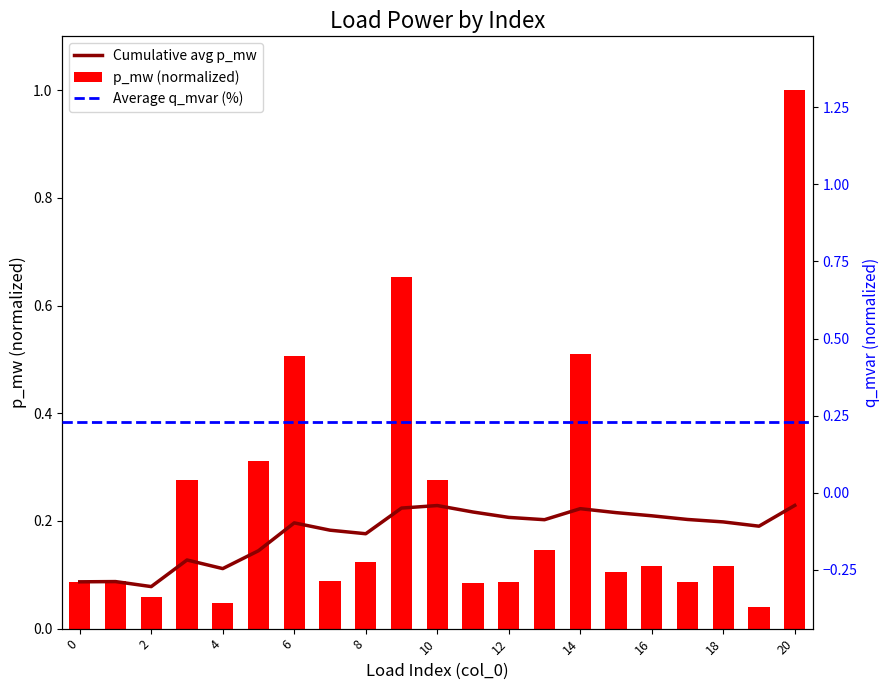

What is the sum of all values?

4.8